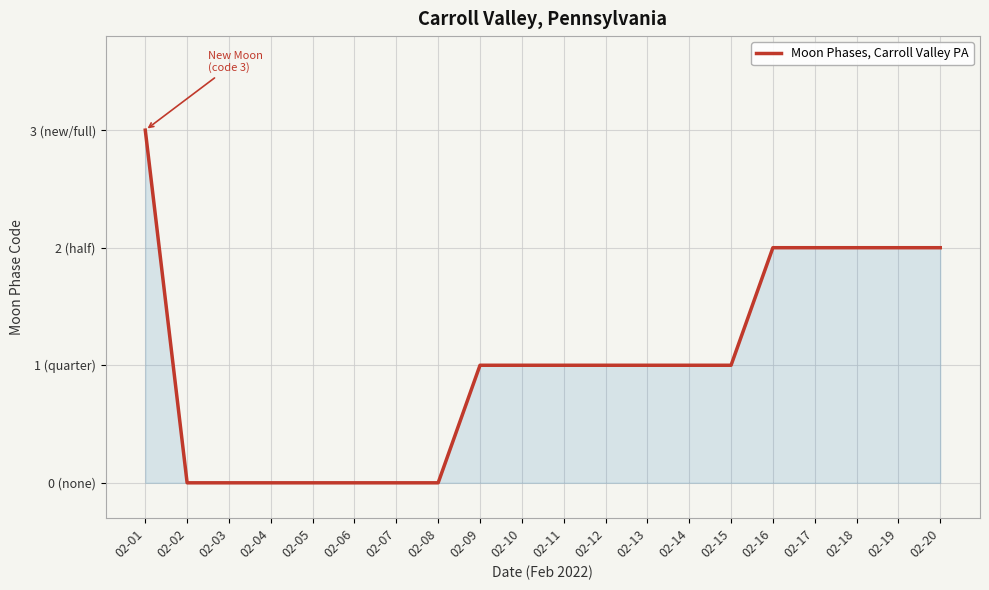

Where is the data nearest to the value 1?

02-09